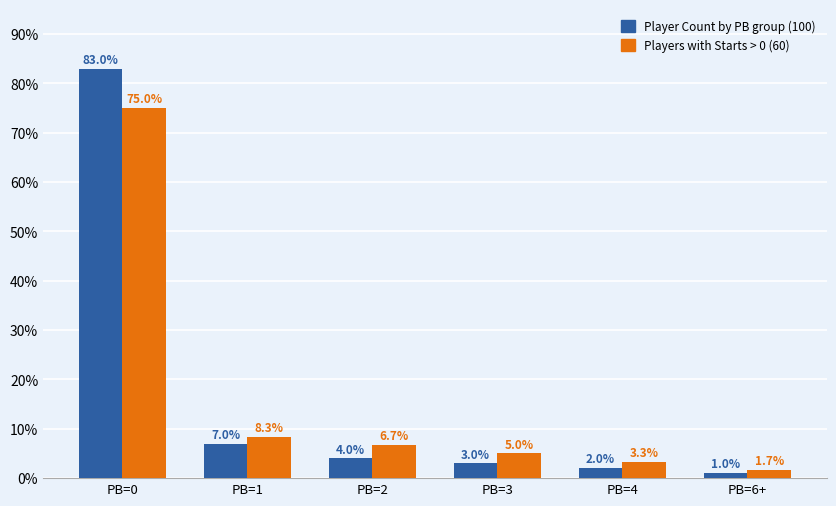

How many bars are there in each group?

2